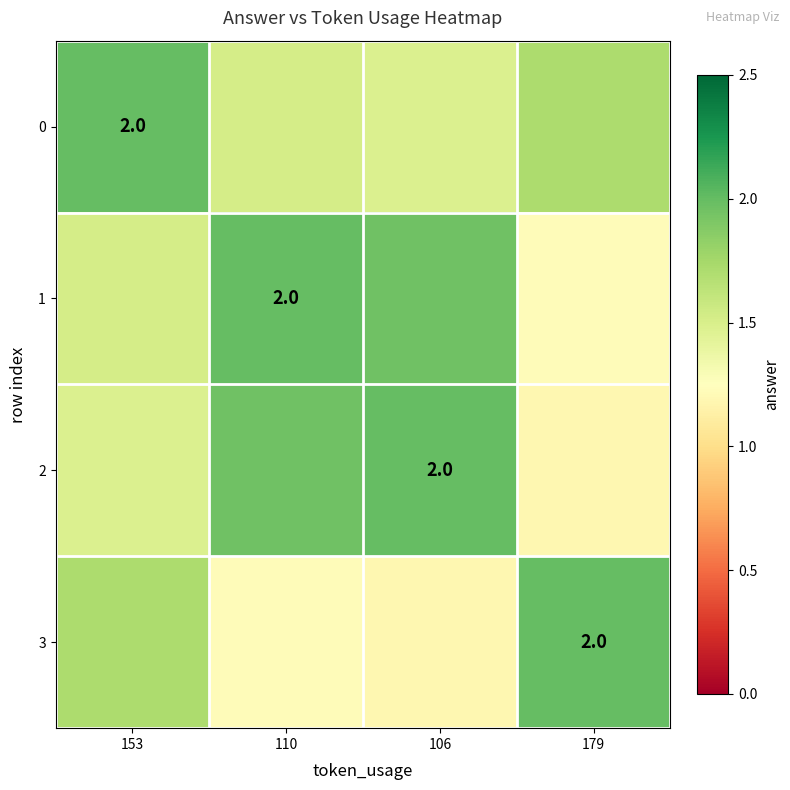

The 0 series shows 2.0 at 153. True or false?

True